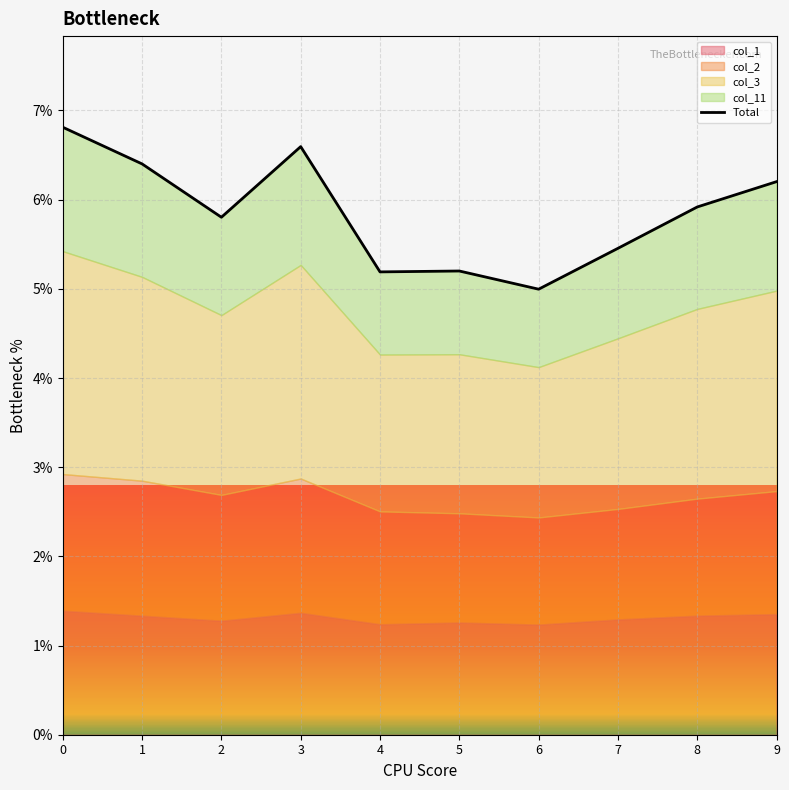

Between 7 and 2, which is larger?

2